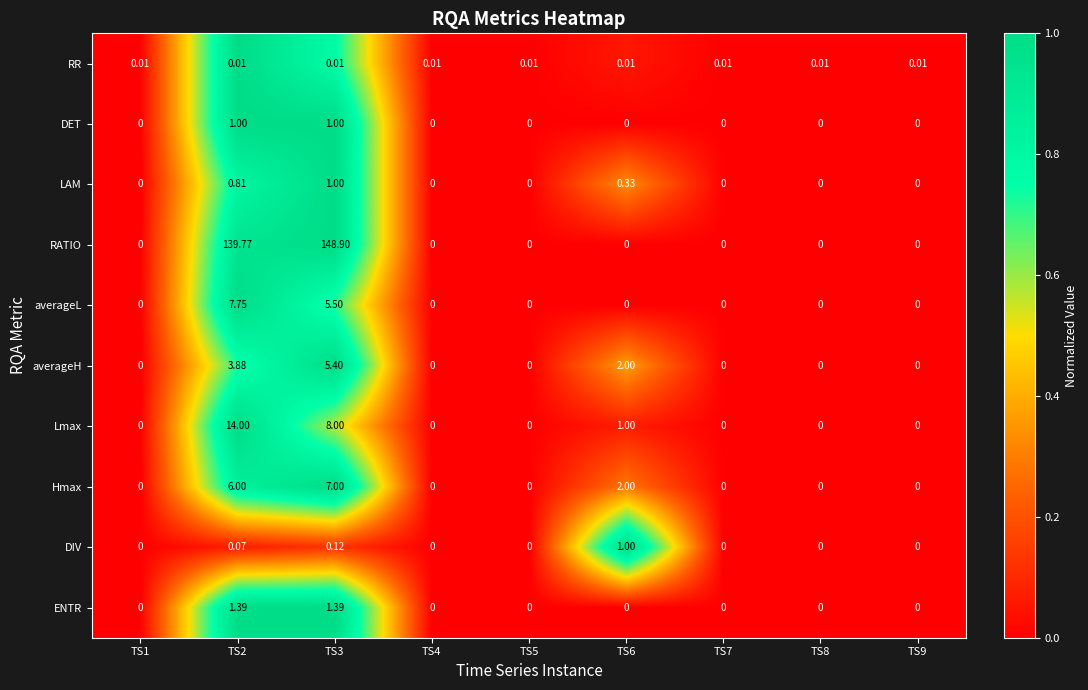

Which series has the largest total across all categories?

RATIO